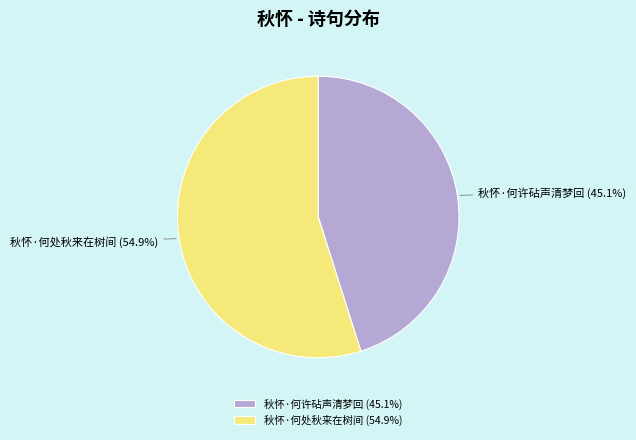

Is it true that 秋怀·何处秋来在树间 is 68% of the pie?

False